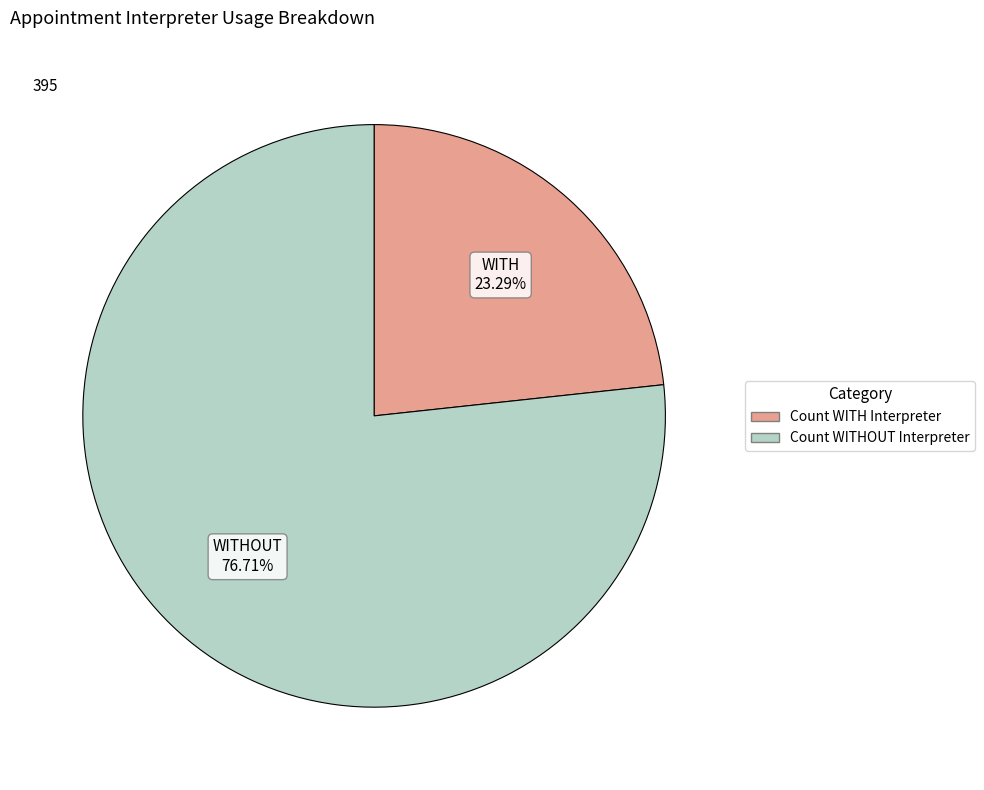

Is there a majority slice in this chart?

Yes